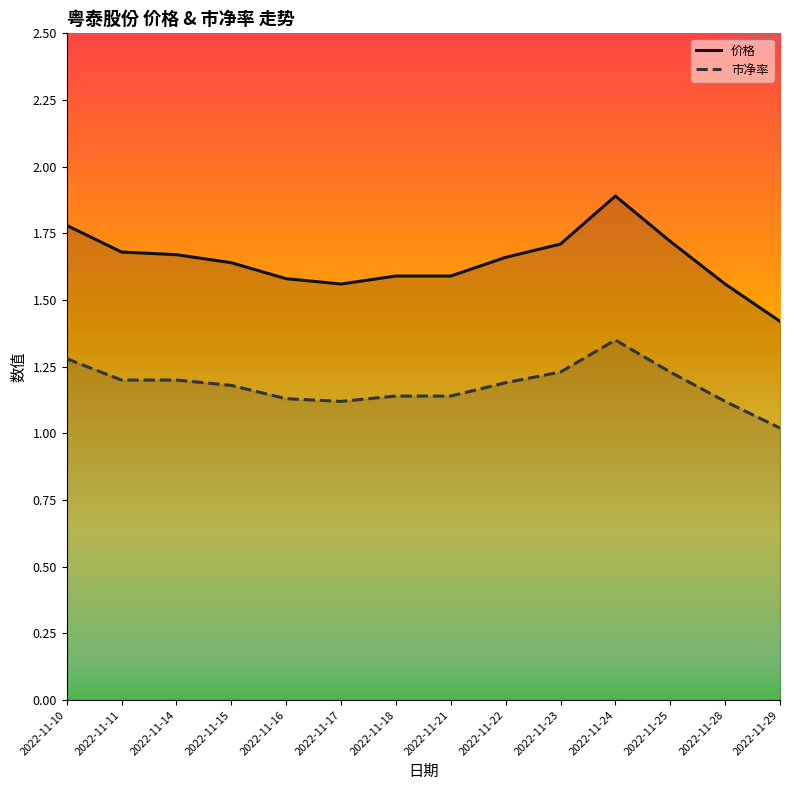

What is the value of the 市净率 point at the 9th from the left?

1.2